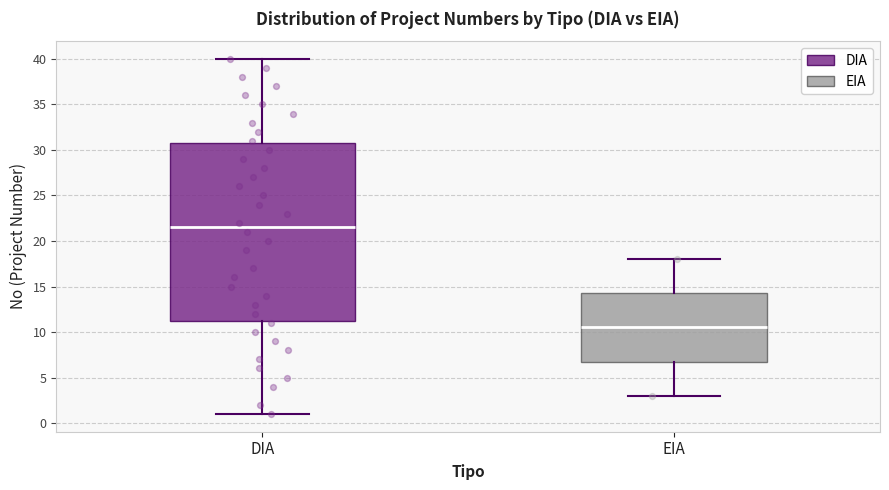

Which box's median line is the lowest?

EIA